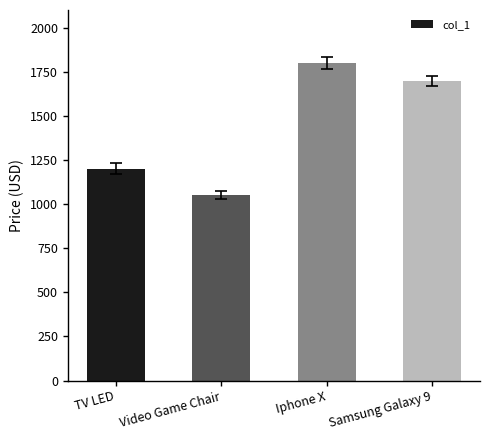

What is the smallest value displayed?

1051.5